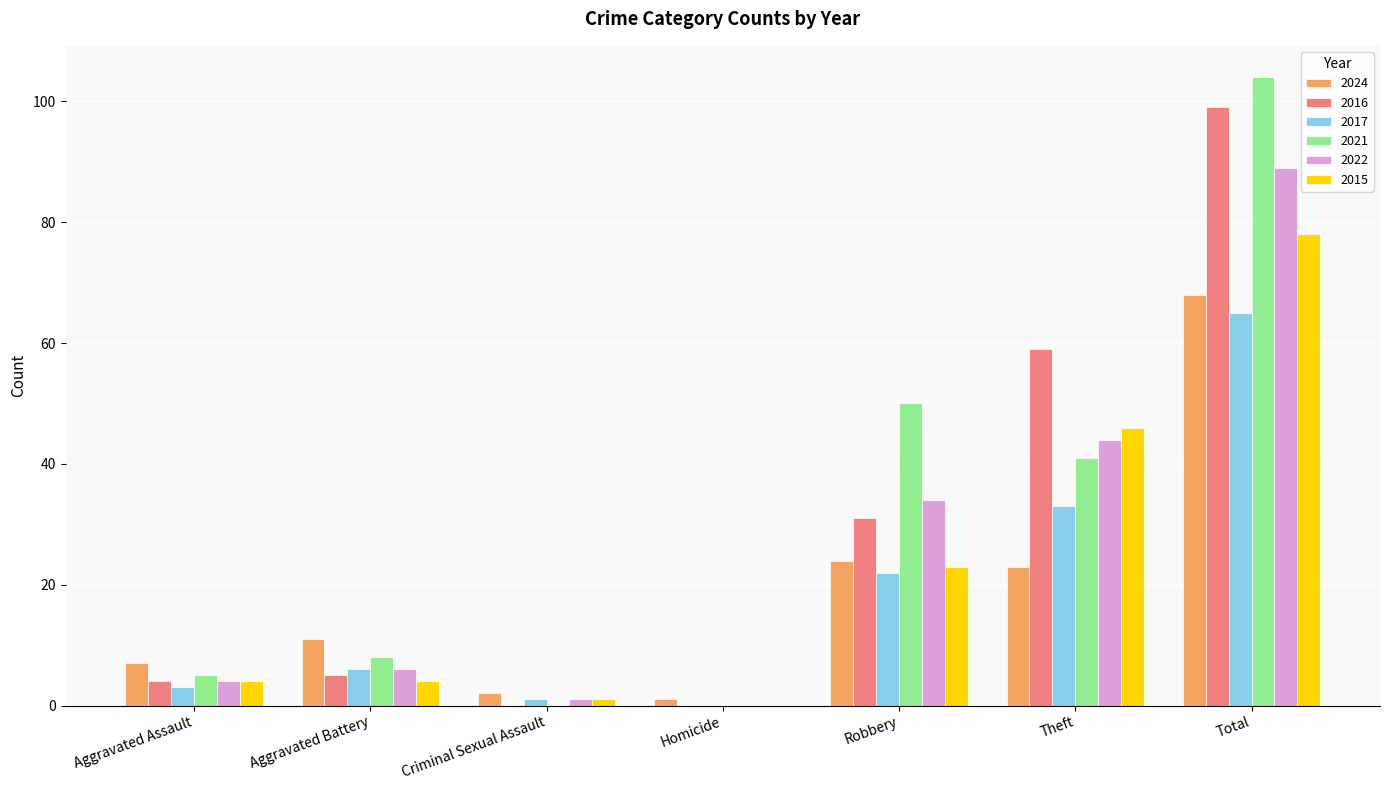

Reading left to right, what are all the values shown in this chart?

2024: 7	11	2	1	24	23	68
2016: 4	5	0	0	31	59	99
2017: 3	6	1	0	22	33	65
2021: 5	8	0	0	50	41	104
2022: 4	6	1	0	34	44	89
2015: 4	4	1	0	23	46	78